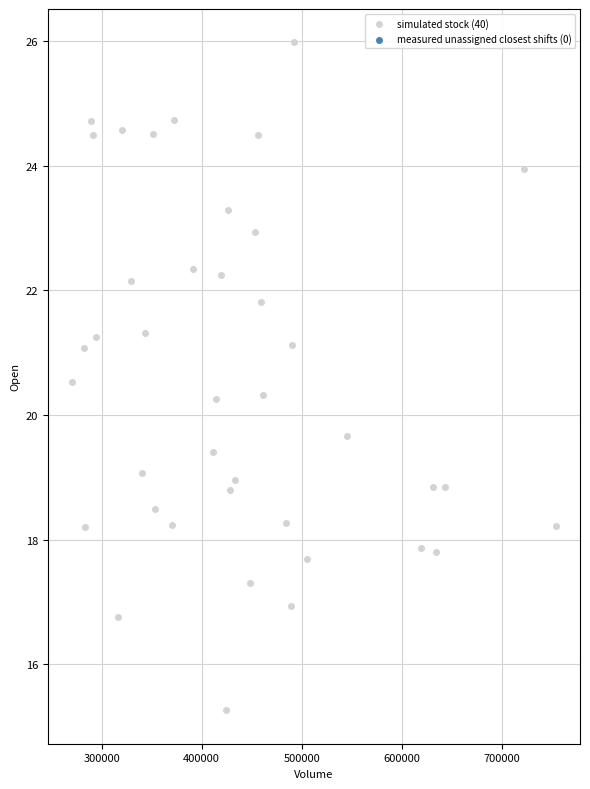

What is the range of X values (max minus min)?

483200.0